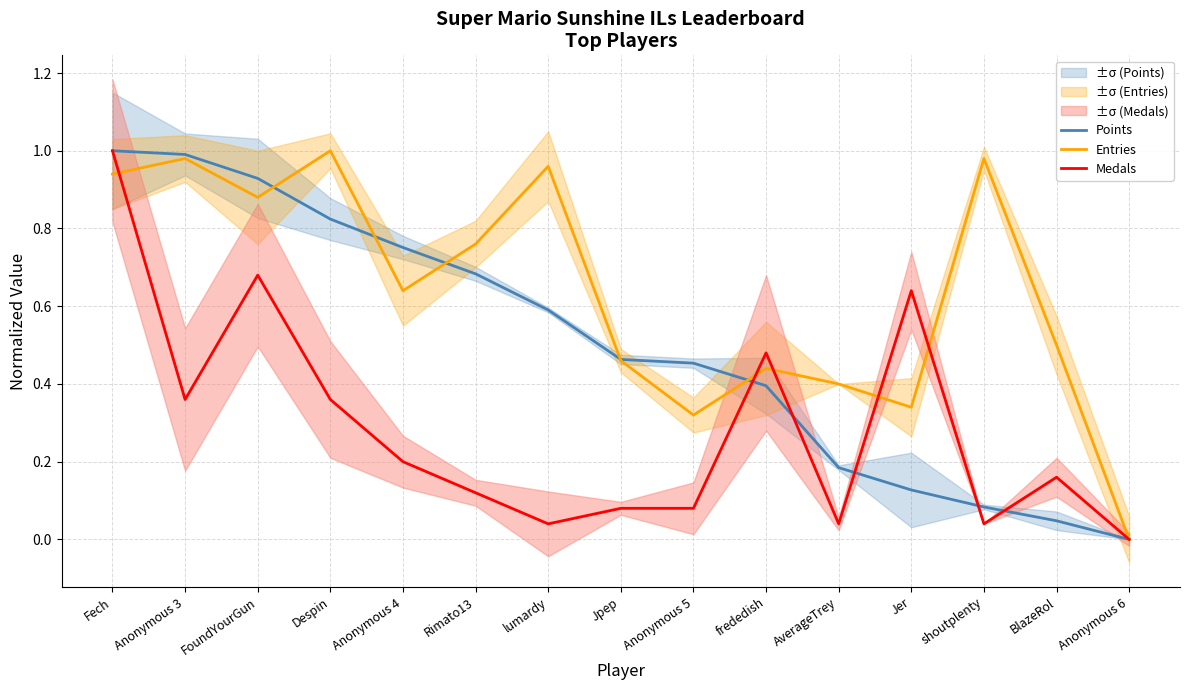

Reading right to left, extract all data points from this chart.

Points: Anonymous 6=0.0	BlazeRol=0.0	shoutplenty=0.1	Jer=0.1	AverageTrey=0.2	frededish=0.4	Anonymous 5=0.5	Jpep=0.5	lumardy=0.6	Rimato13=0.7	Anonymous 4=0.8	Despin=0.8	FoundYourGun=0.9	Anonymous 3=1.0	Fech=1.0
Entries: Anonymous 6=0.0	BlazeRol=0.5	shoutplenty=1.0	Jer=0.3	AverageTrey=0.4	frededish=0.4	Anonymous 5=0.3	Jpep=0.5	lumardy=1.0	Rimato13=0.8	Anonymous 4=0.6	Despin=1.0	FoundYourGun=0.9	Anonymous 3=1.0	Fech=0.9
Medals: Anonymous 6=0.0	BlazeRol=0.2	shoutplenty=0.0	Jer=0.6	AverageTrey=0.0	frededish=0.5	Anonymous 5=0.1	Jpep=0.1	lumardy=0.0	Rimato13=0.1	Anonymous 4=0.2	Despin=0.4	FoundYourGun=0.7	Anonymous 3=0.4	Fech=1.0